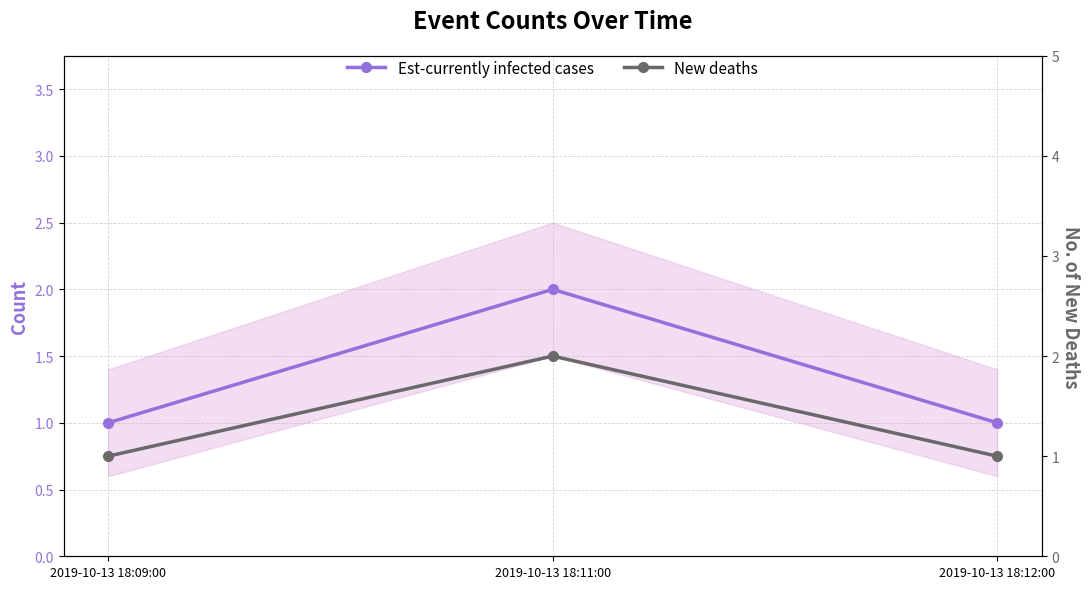

Which series has the largest range (max minus min)?

Est-currently infected cases